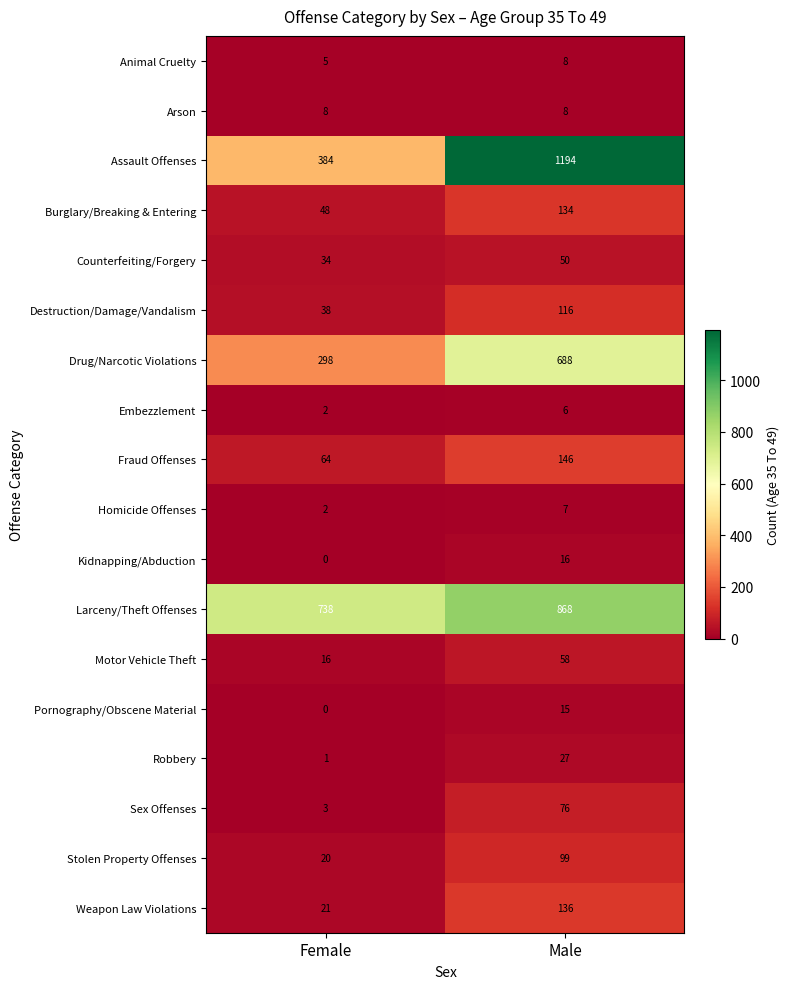

What is the sum of the Homicide Offenses values at Female and Male?

9